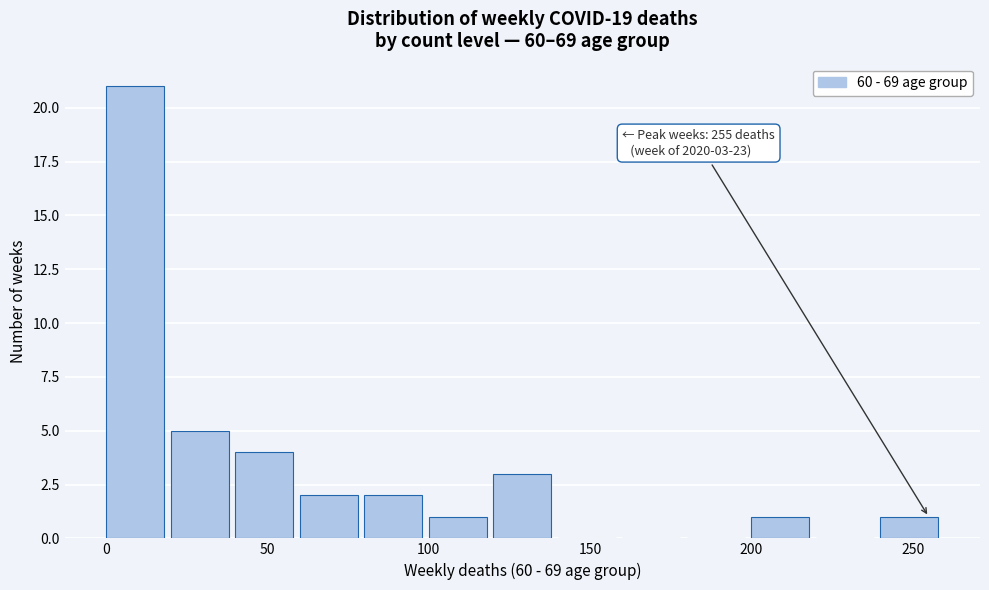

Over which range of the x-axis is the bar tallest?

0 to 20